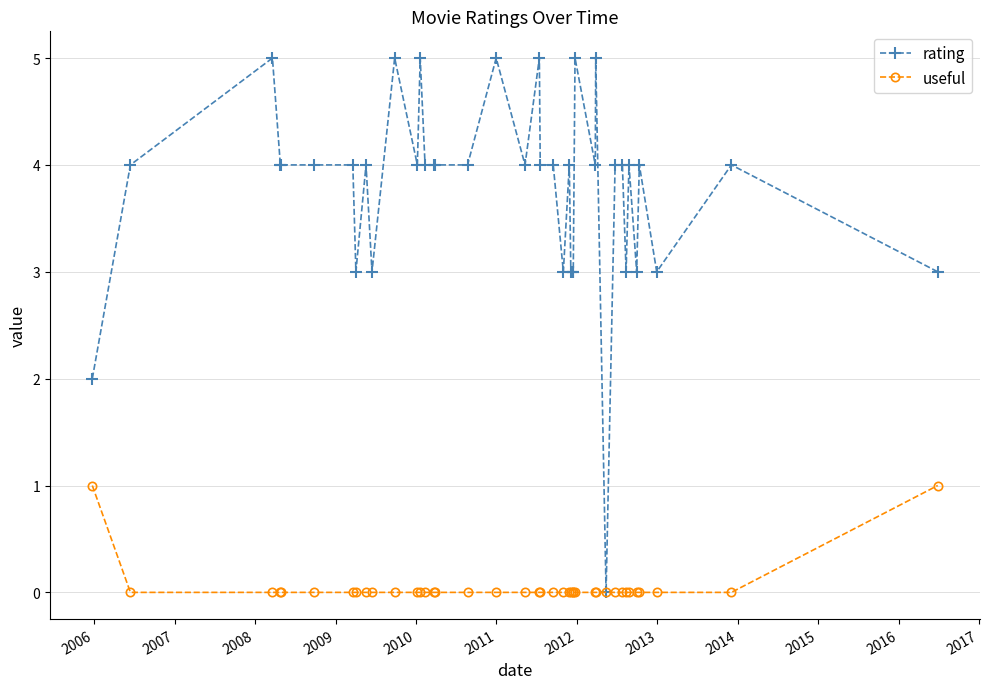

List the series in order of their overall mean, highest first.

rating, useful